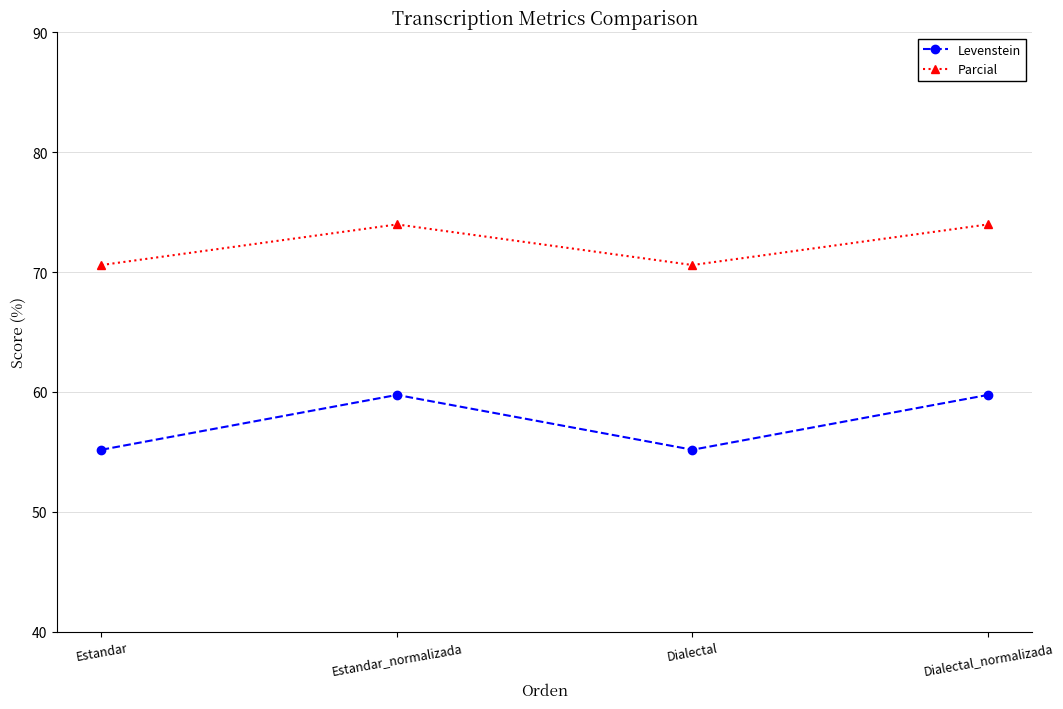

At how many categories does at least one series exceed 66?

4